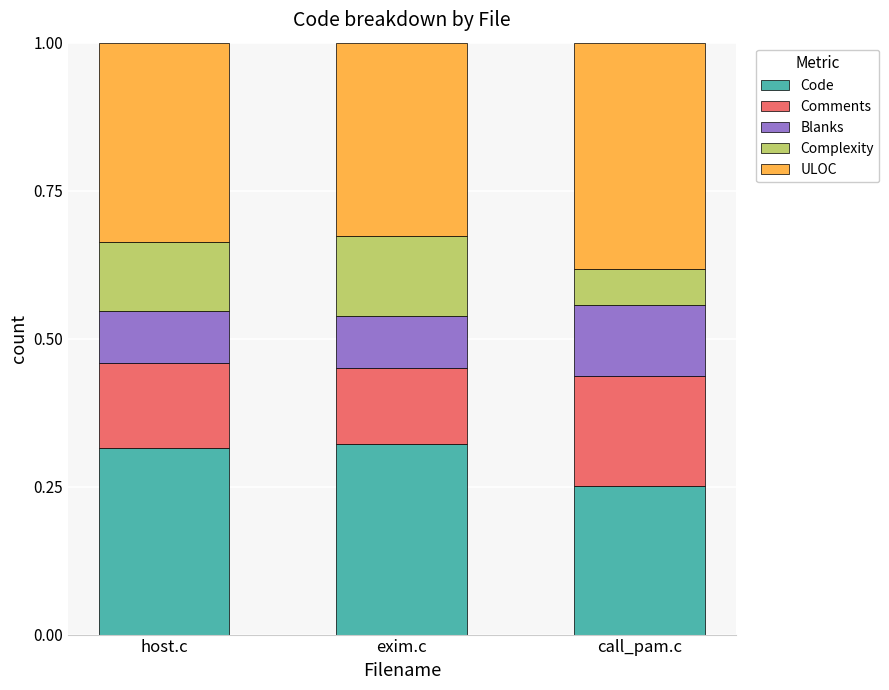

How many bars are there in total?

3